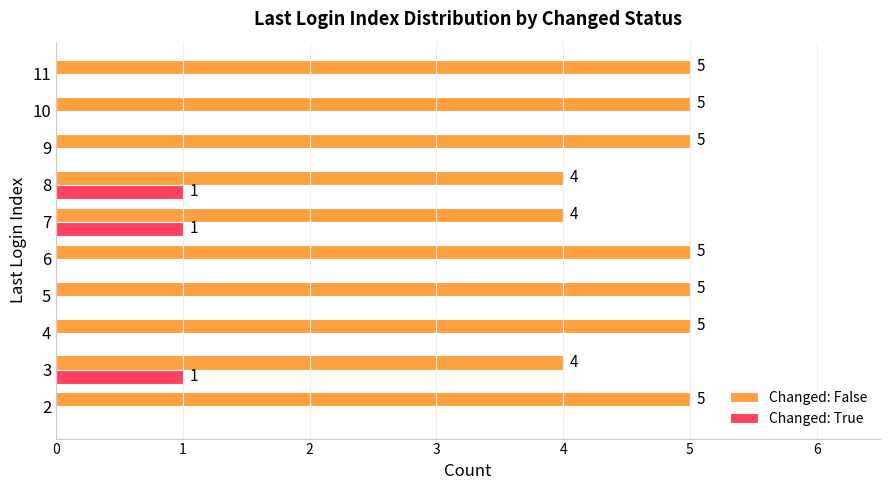

How many series are shown in this chart?

2